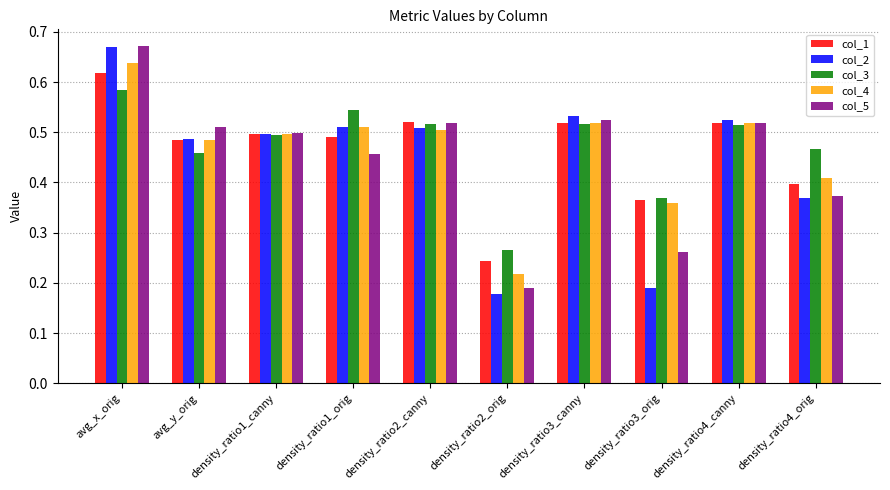

Is it true that col_3 equals 0.8 at density_ratio3_canny?

False